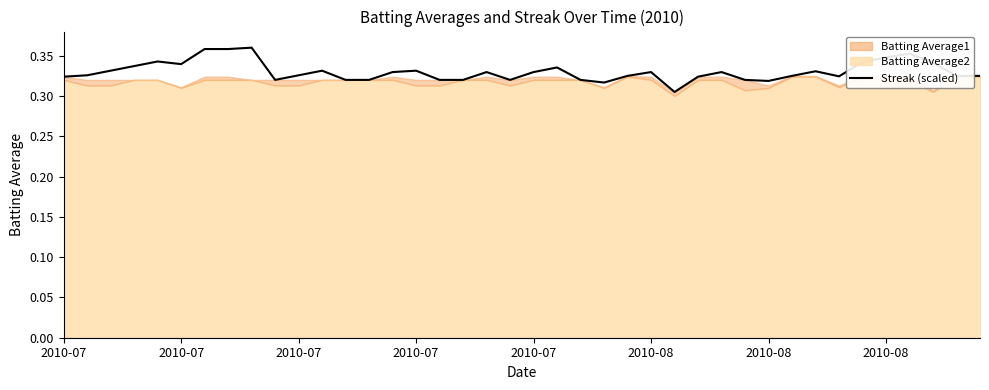

Read the value at 18.

0.3